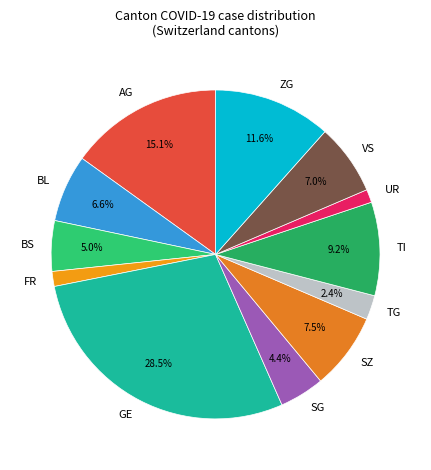

Which slice is the largest?

GE